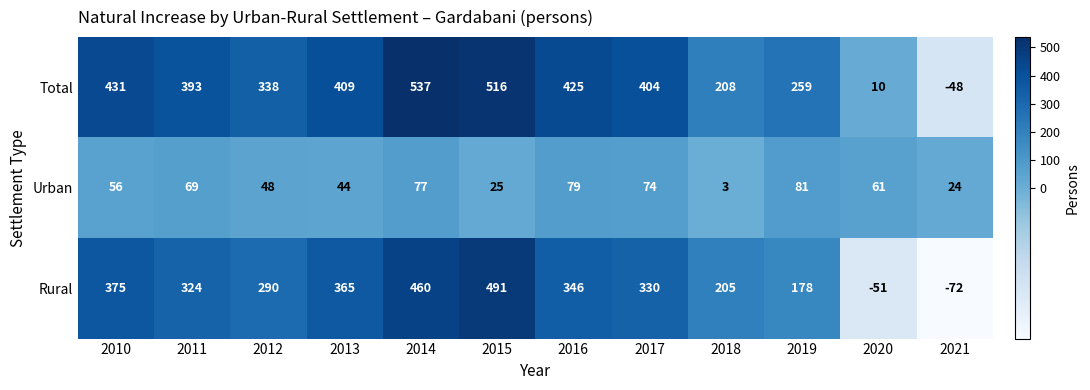

What is the average value of the Urban series?

53